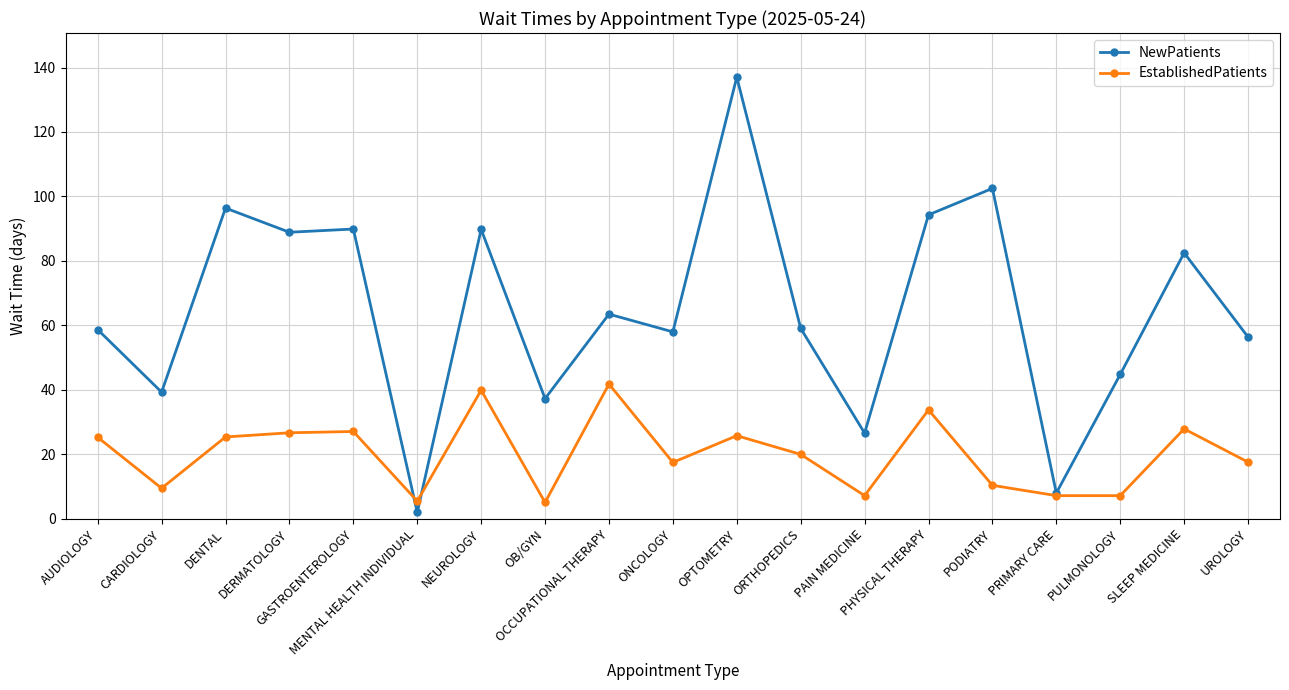

What position from the left is PULMONOLOGY?

17